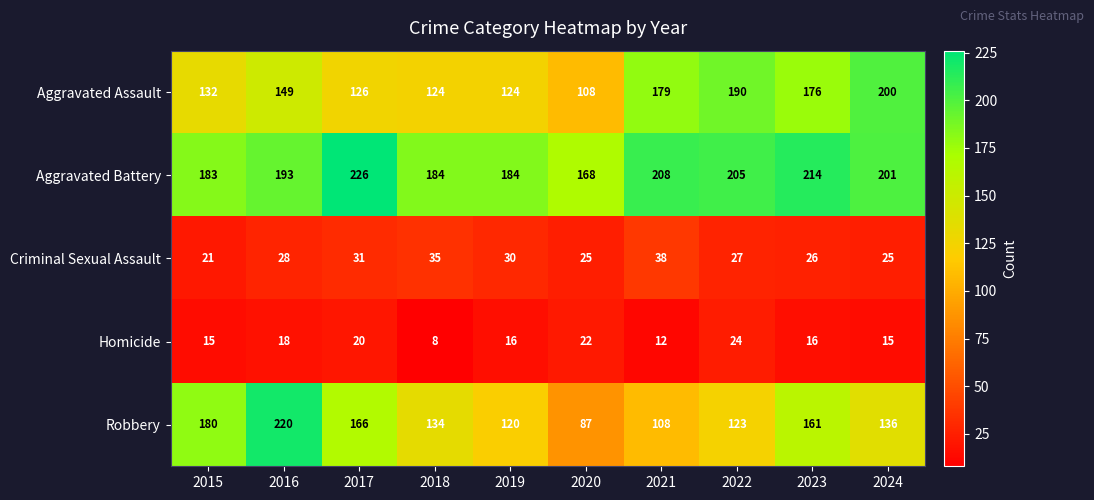

What is the difference between the second highest and second lowest values in the Criminal Sexual Assault series?

10